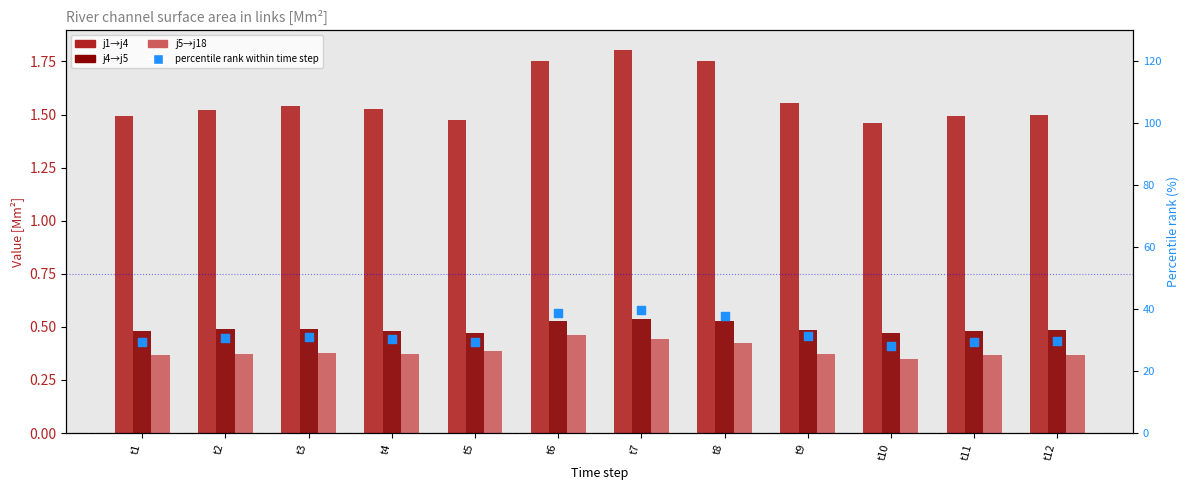

Which series contains the highest Y value?

j1→j4